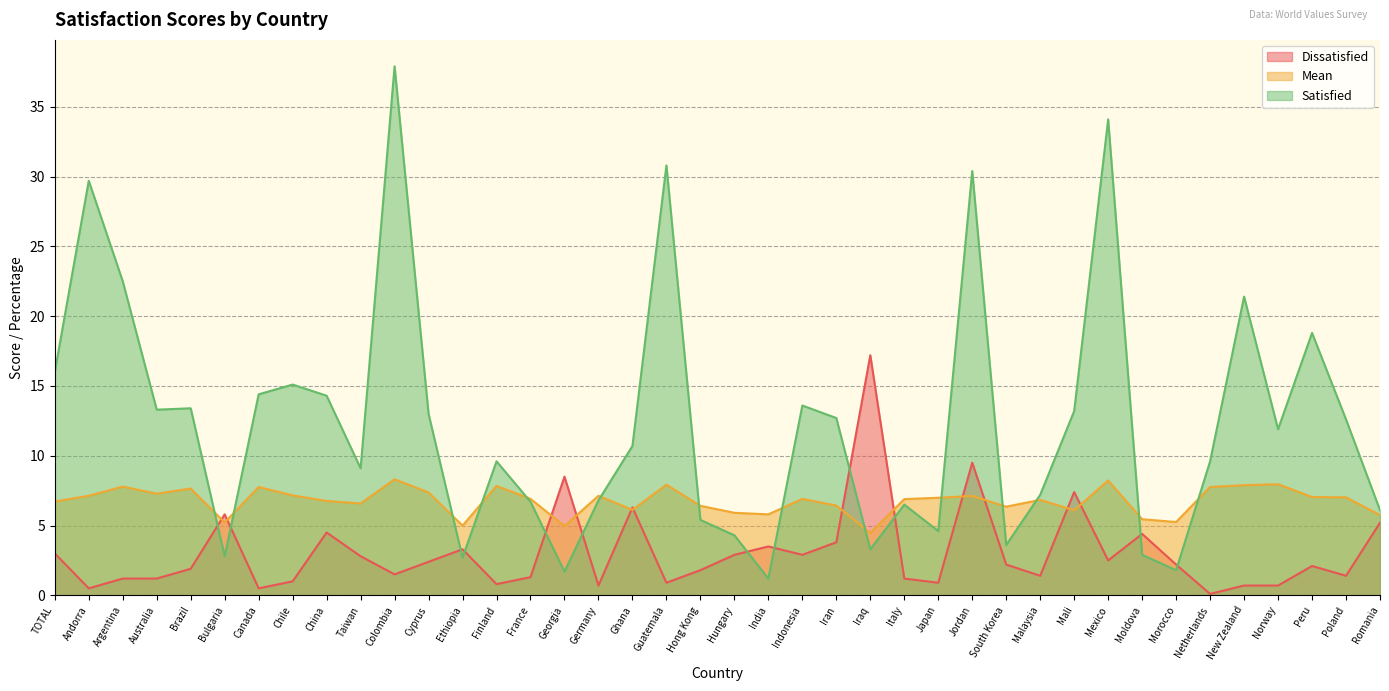

What is the greatest value displayed?

37.9